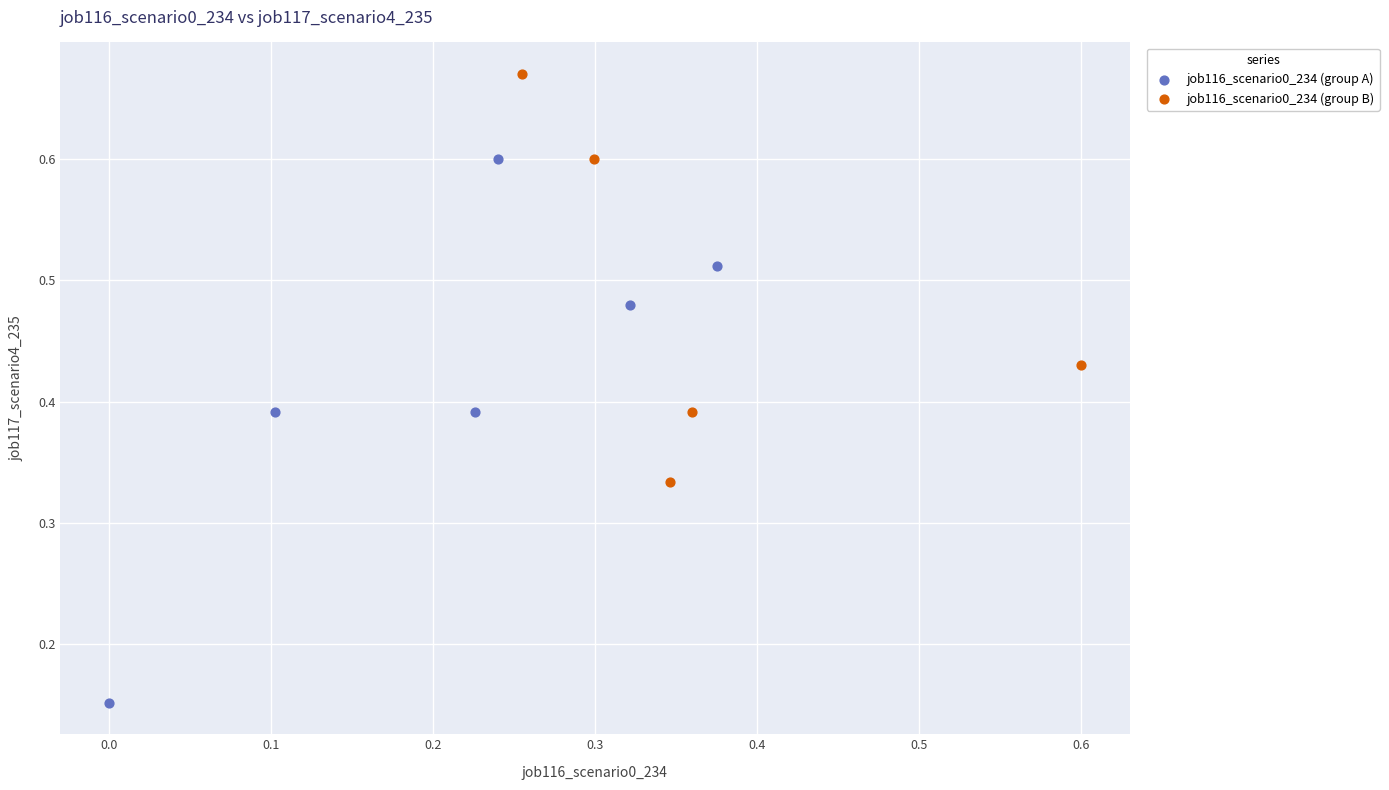

Which series has the largest Y range (max minus min)?

job116_scenario0_234 (group A)